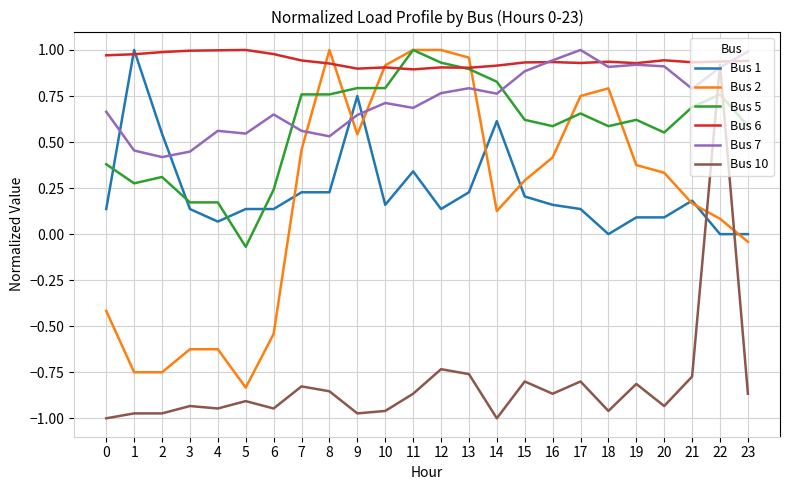

What is the difference between the highest and lowest values at 18?

1.9